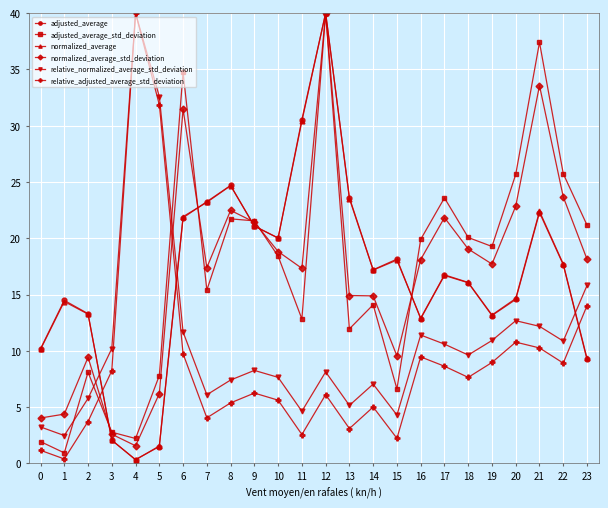

Read the relative_adjusted_average_std_deviation value at 23.

14.0